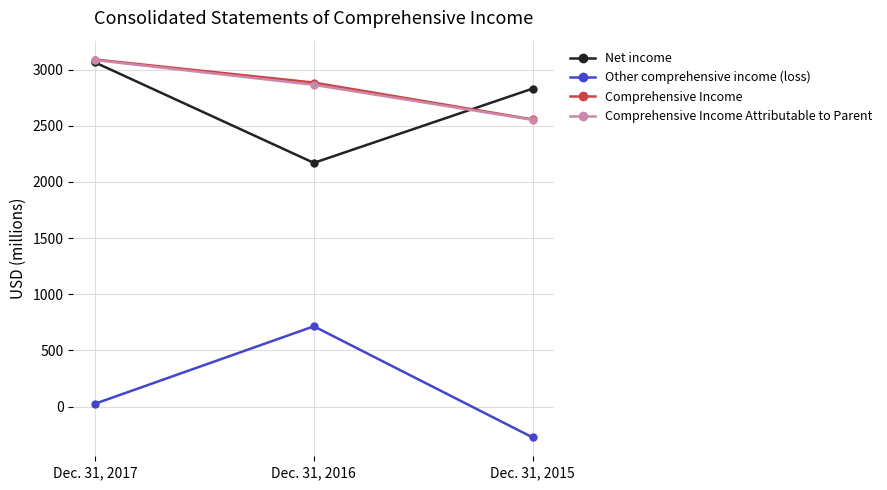

Which series changed the most between Dec. 31, 2016 and Dec. 31, 2015?

Other comprehensive income (loss)